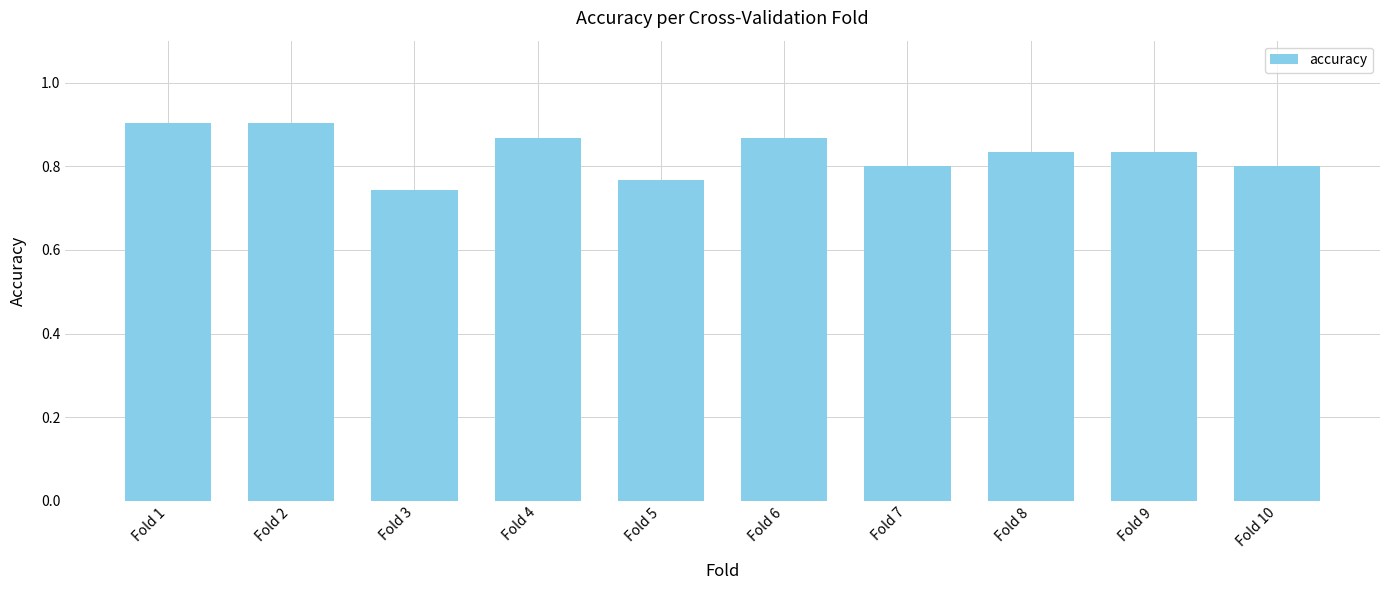

At which label is the value closest to 0?

Fold 3